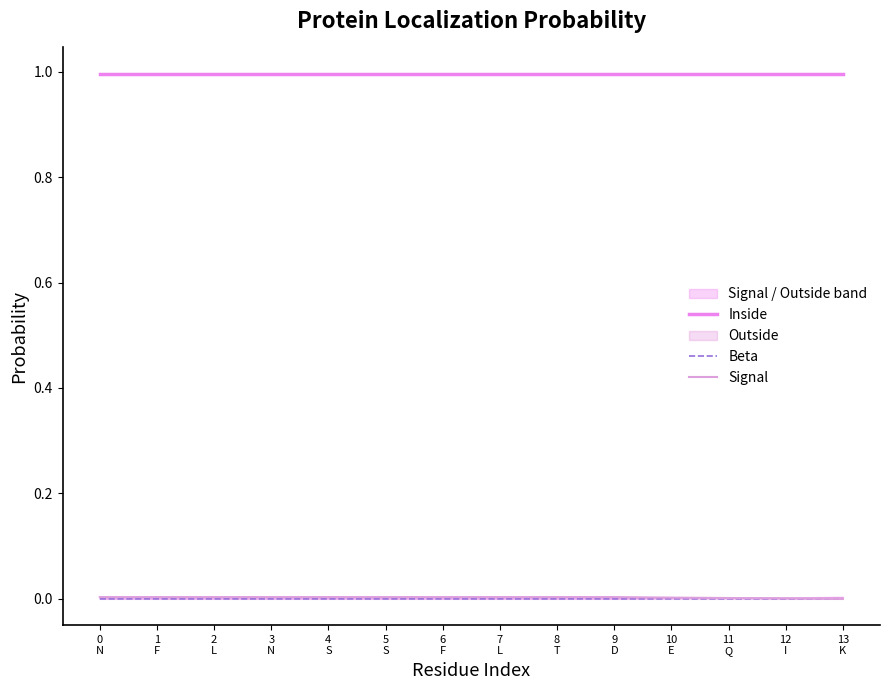

How many times do Signal and Beta cross each other?

1